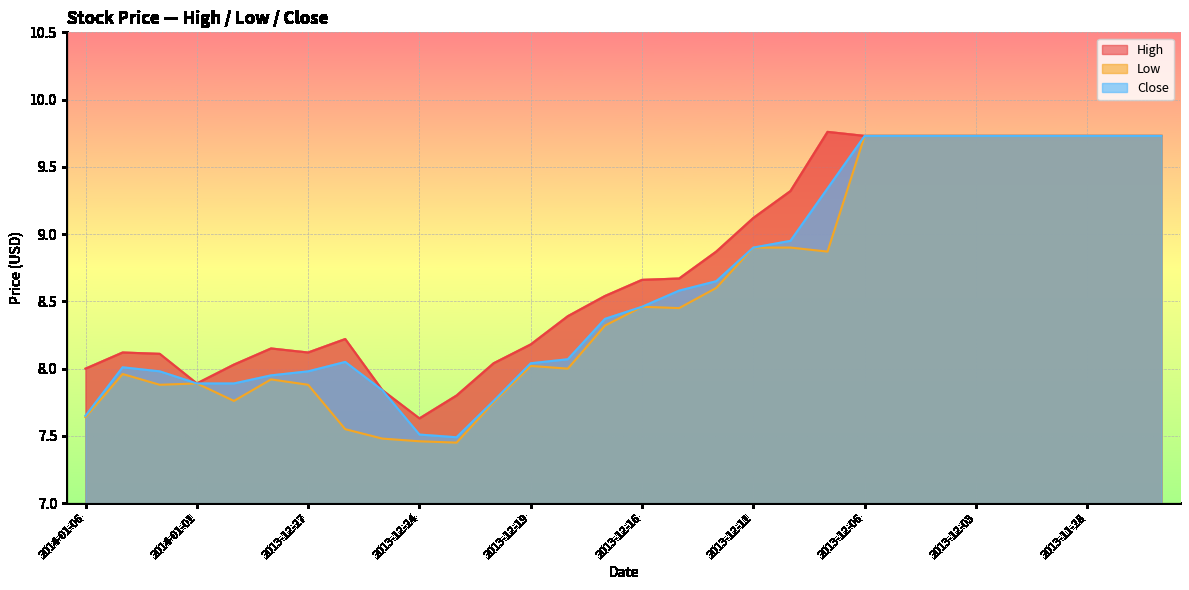

How many lines are shown in the chart?

3